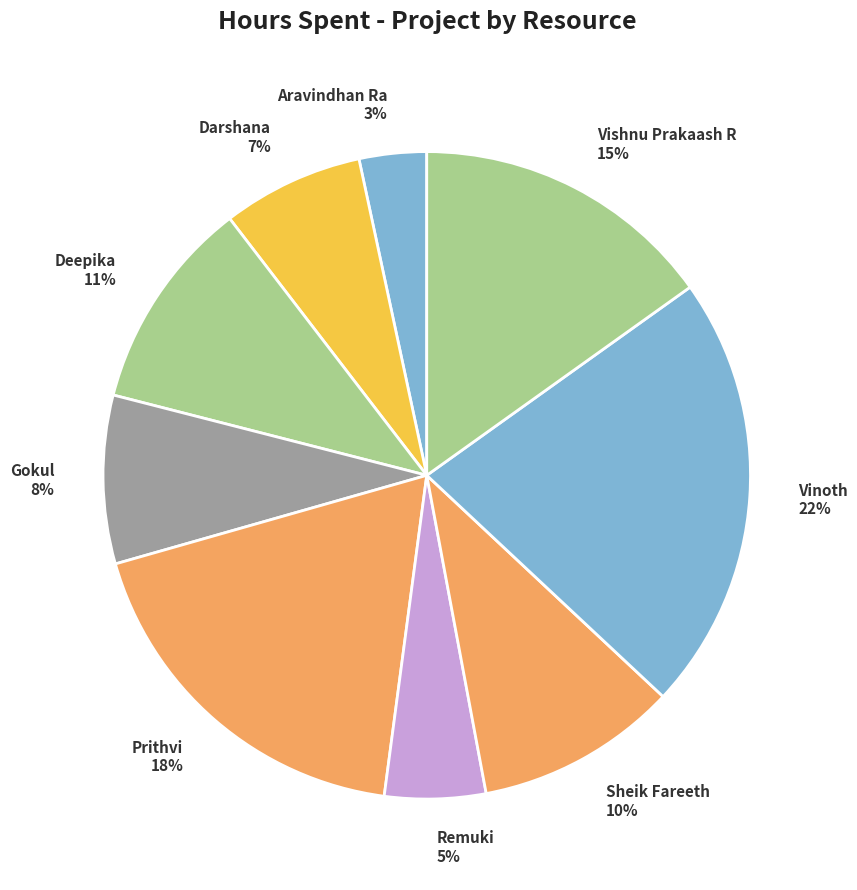

To the nearest percent, what is the combined percentage of Remuki and Deepika?

16%